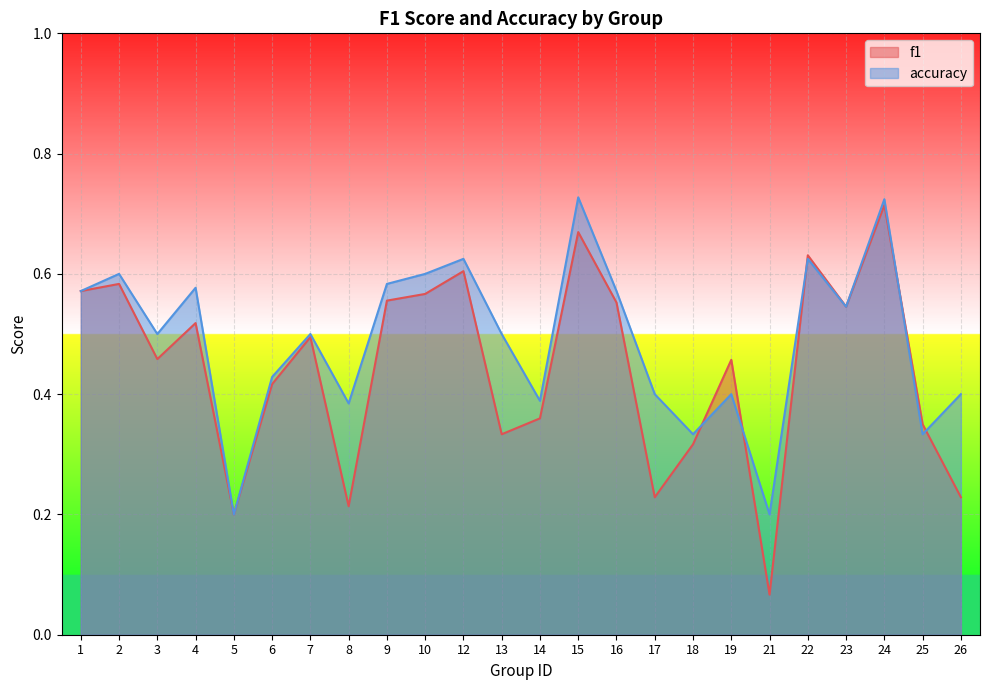

Where is accuracy nearest to the value 0?

5